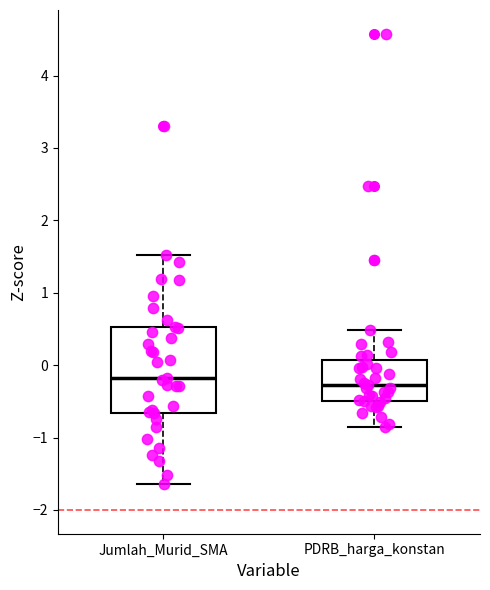

Reading left to right, read every box against the y-axis: the position of its median line, the range the box covers, and the ends of its whiskers. The values are not printed on the chart, so give them approximately, as read against the axis.

Jumlah_Murid_SMA: median -0.2, box -0.7 to 0.5, whiskers -1.6 to 1.5
PDRB_harga_konstan: median -0.3, box -0.5 to 0.1, whiskers -0.8 to 0.5